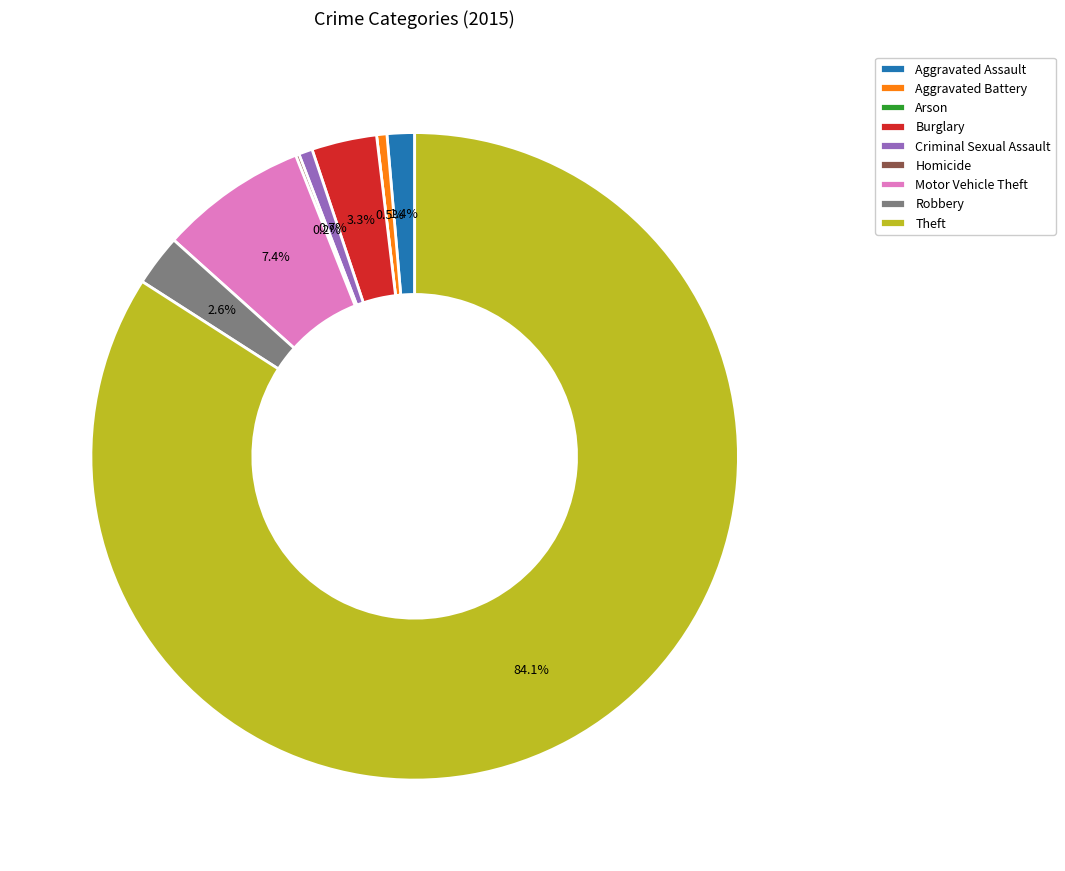

Combined, what portion of the pie is Aggravated Battery and Burglary?

3.8%